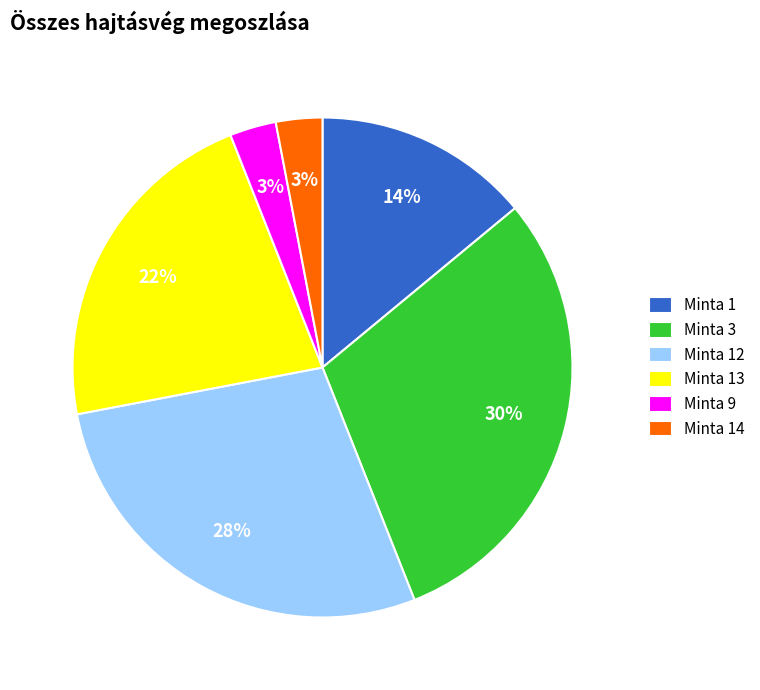

To the nearest percent, what percentage of the pie is Minta 9?

3%